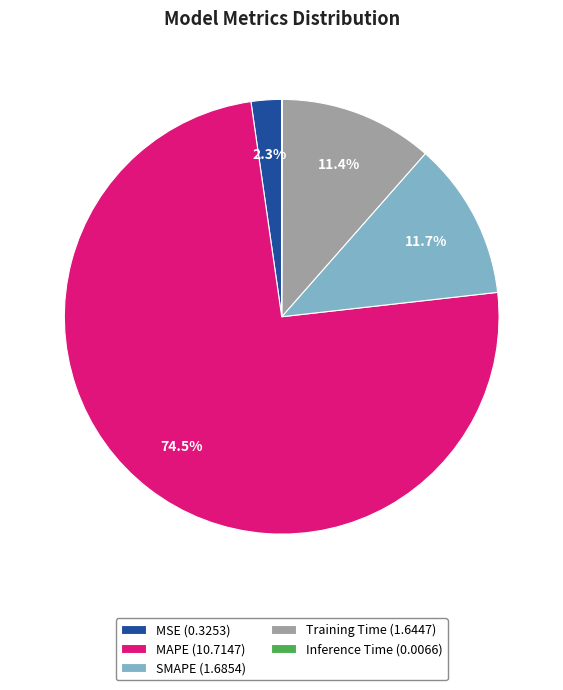

To the nearest percent, what is the combined percentage of MAPE and MSE?

77%